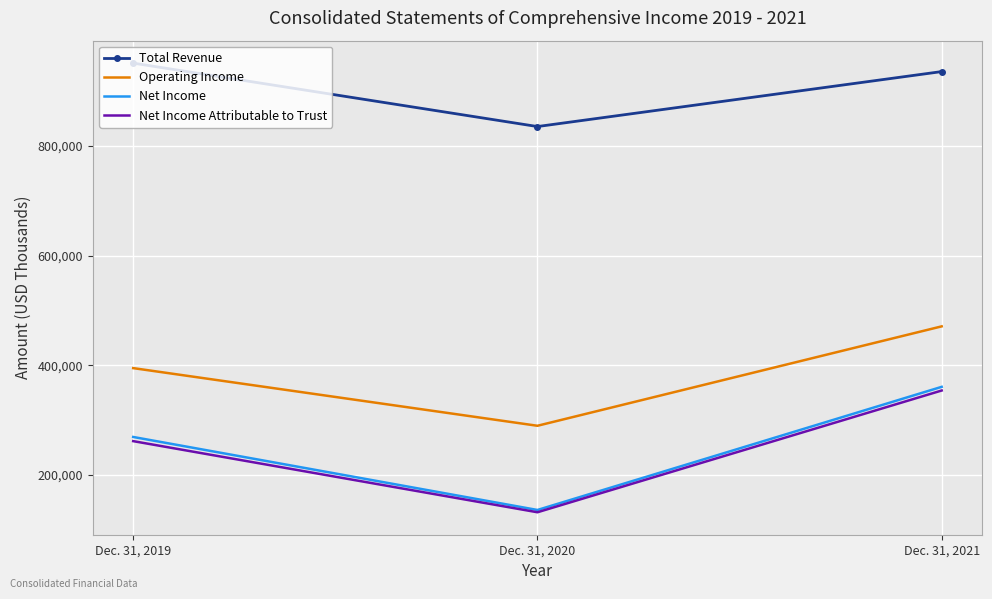

Reading left to right, what are all the values shown in this chart?

Total Revenue: 951224	835494	935788
Operating Income: 394725	289524	470911
Net Income: 269081	135888	360542
Net Income Attributable to Trust: 261498	131706	353866